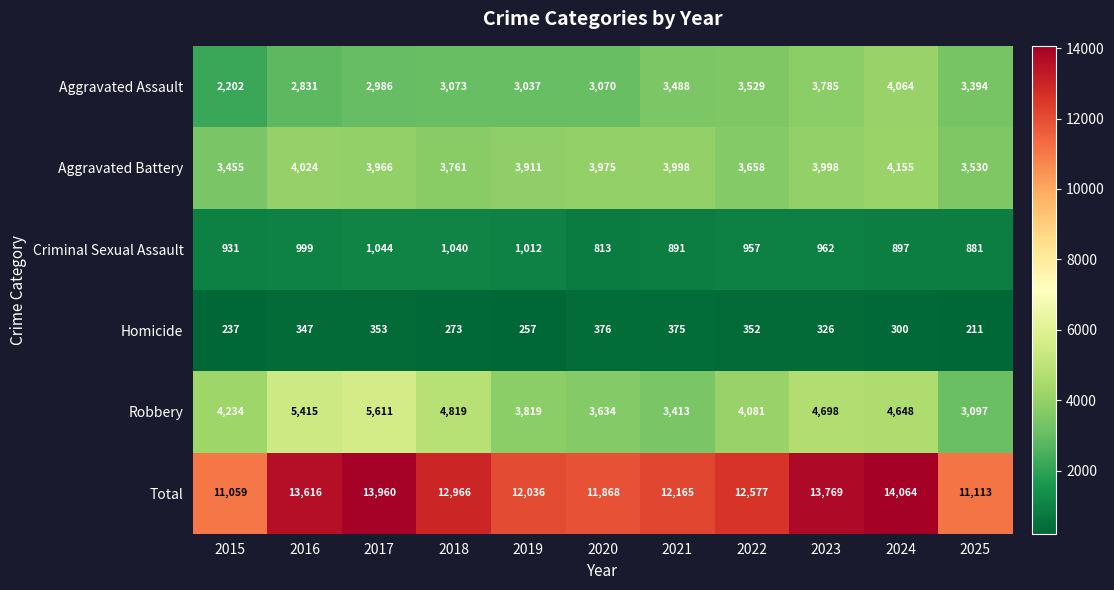

List the labels in order of Homicide value, smallest first.

2025, 2015, 2019, 2018, 2024, 2023, 2016, 2022, 2017, 2021, 2020